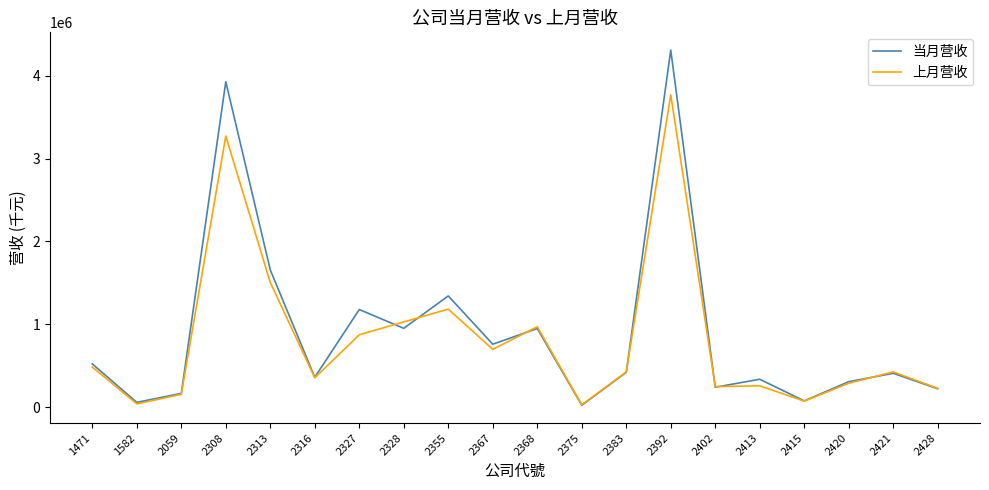

What is the sum of all 上月营收 values?

16289070